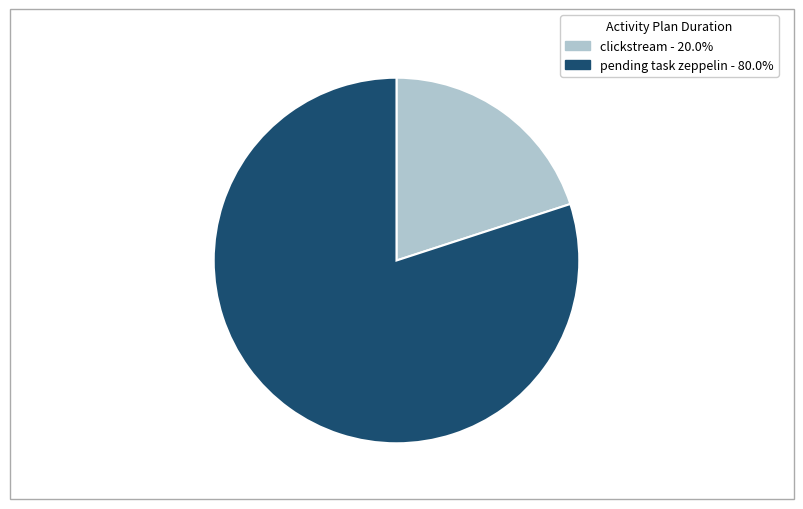

Does pending task zeppelin - 80.0% represent more than half of the total?

Yes